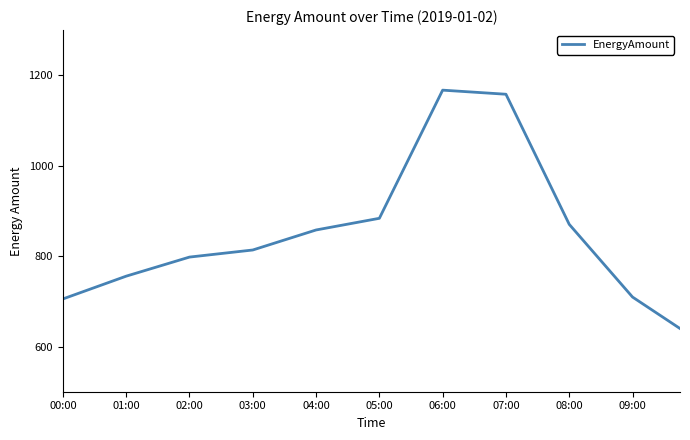

What is the difference between the second highest and minimum values?

525.1